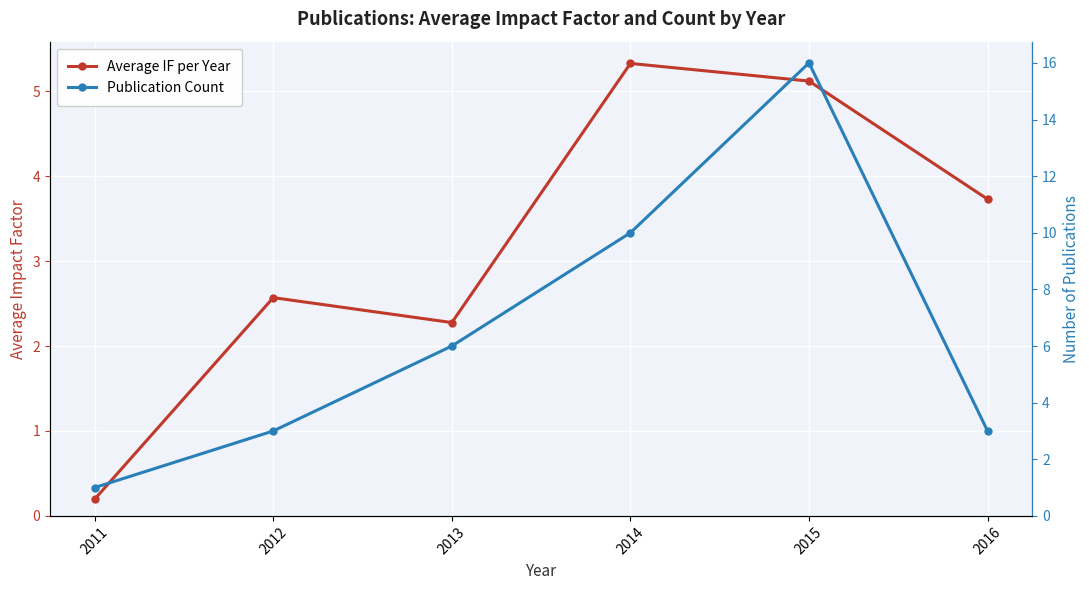

What is the value of the Average IF per Year point at the 2nd from the left?

2.6